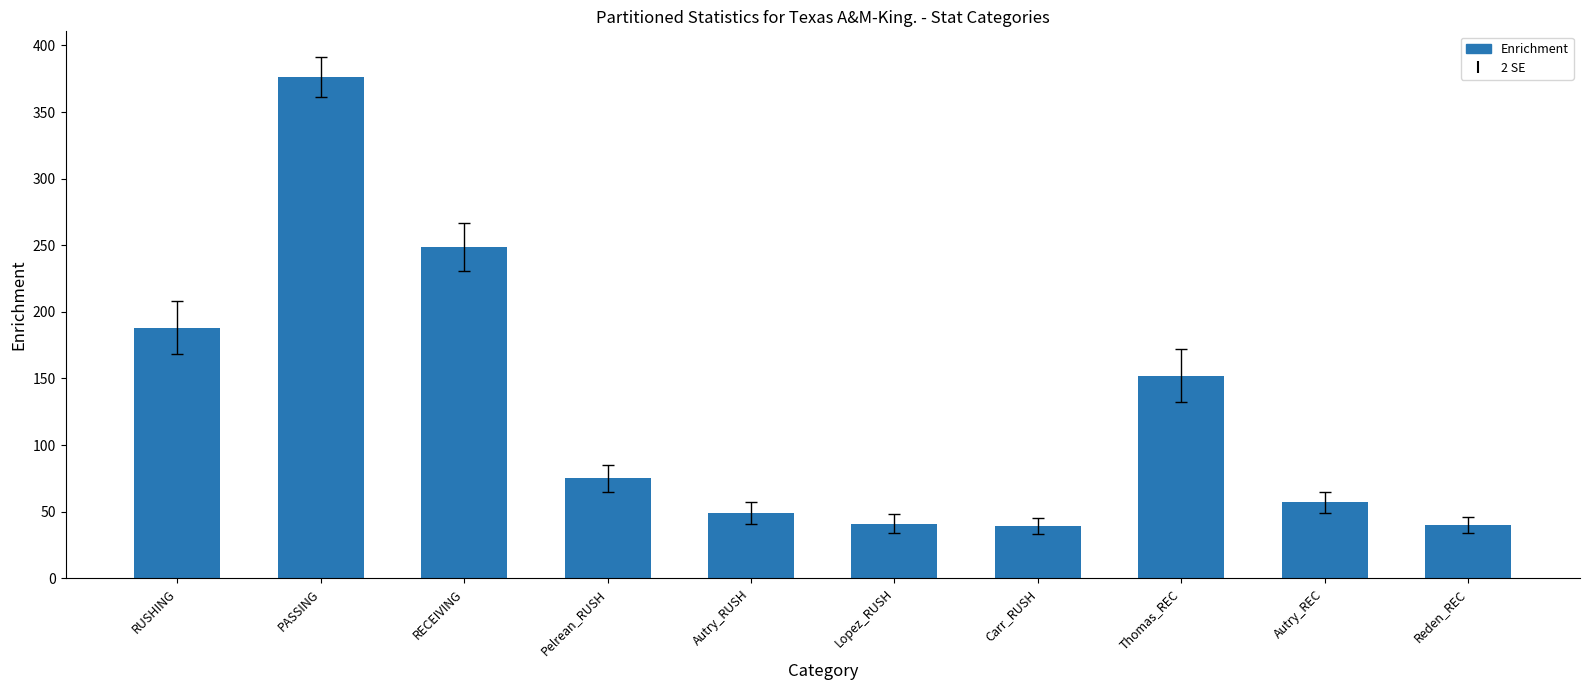

What is the maximum value shown in the chart?

376